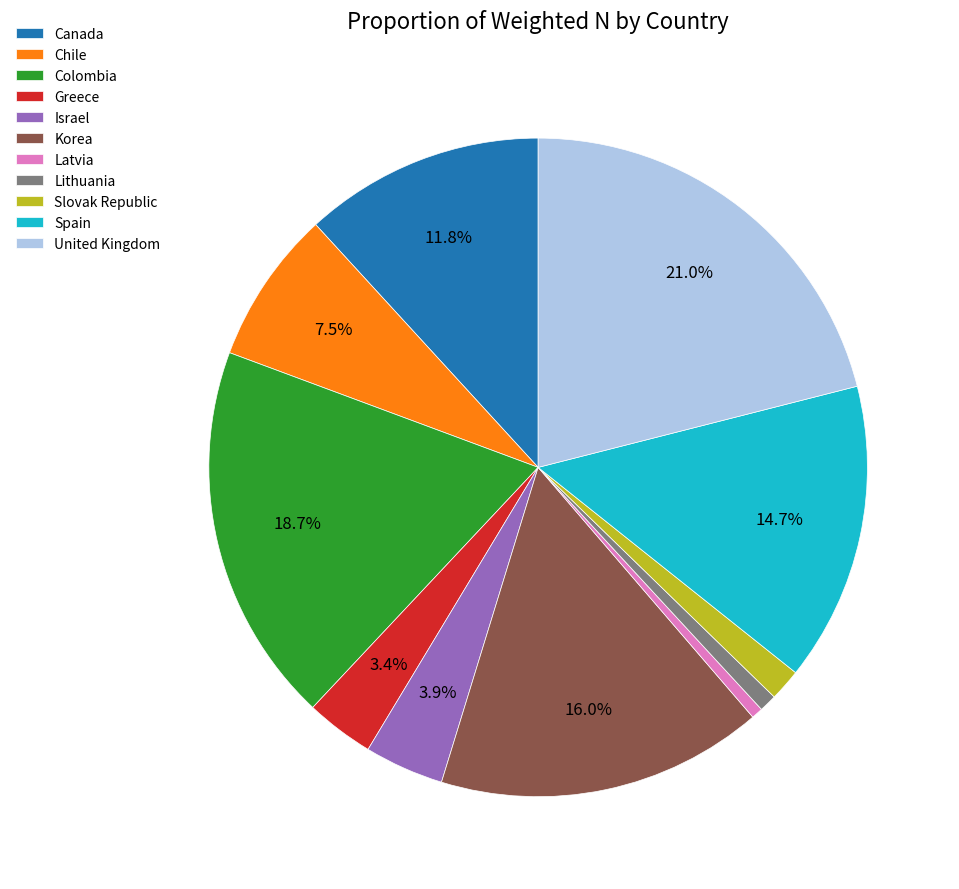

How many slices are in this pie chart?

11